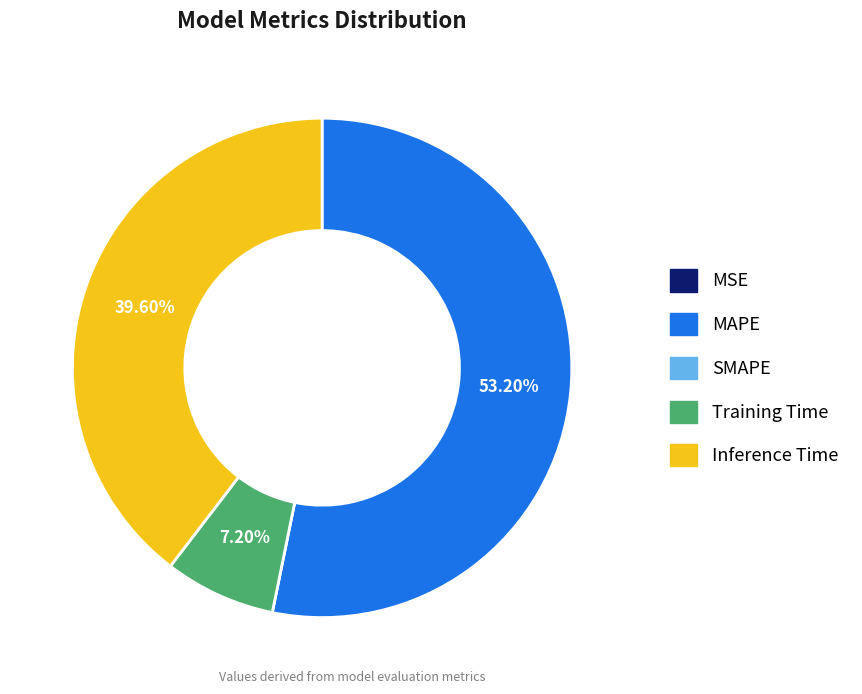

How much of the chart is everything except Training Time?

92.8%